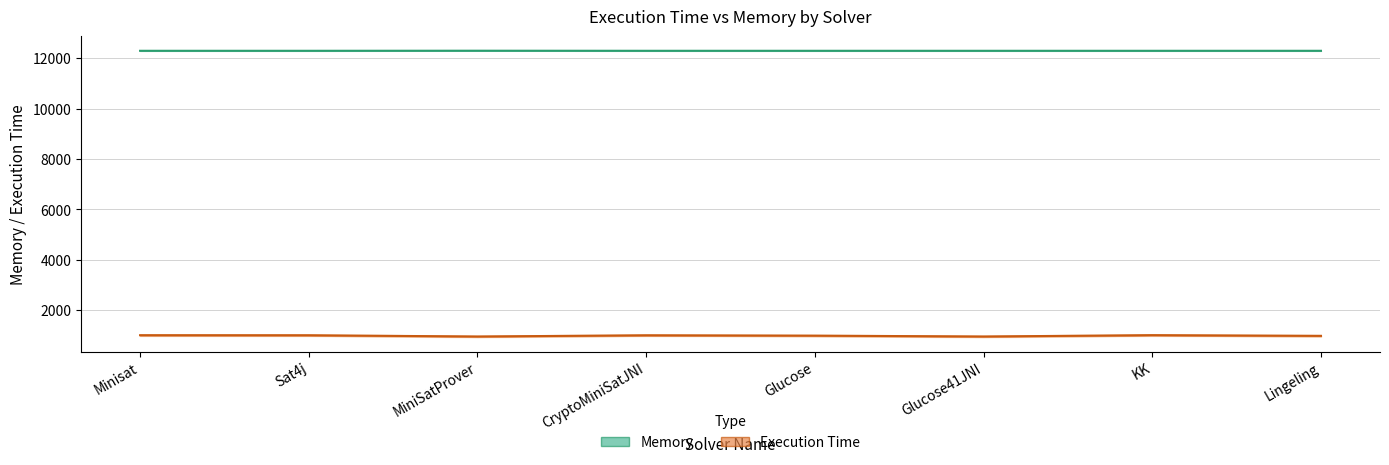

The Execution Time series shows 1004 at CryptoMiniSatJNI. True or false?

True